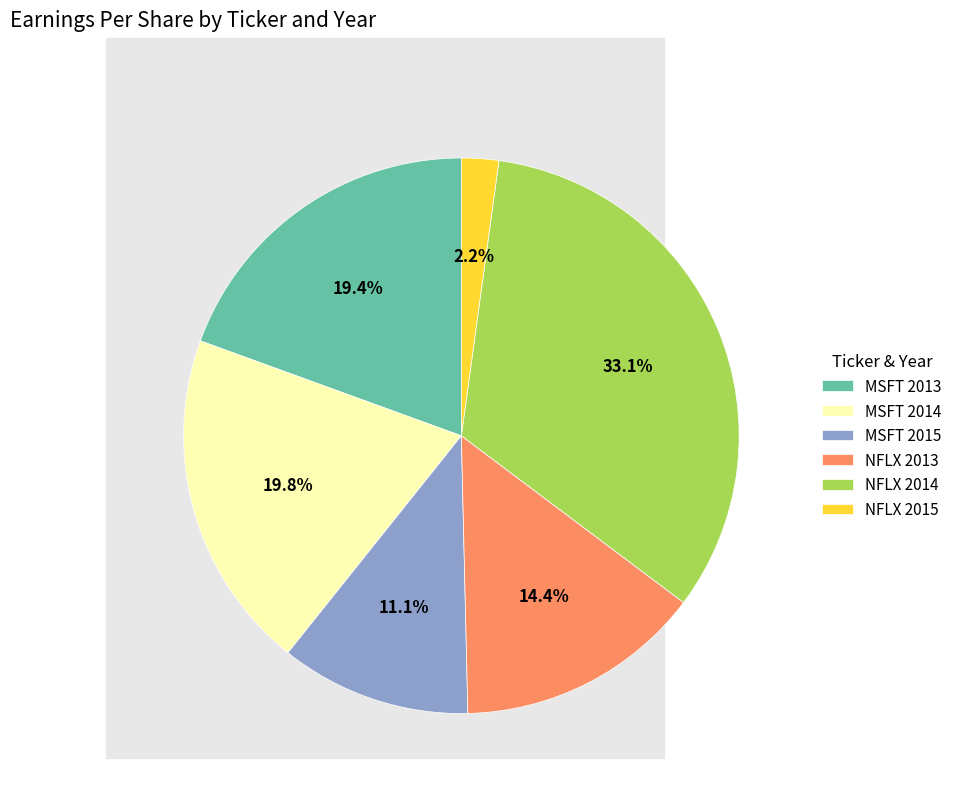

How many slices are in this pie chart?

6